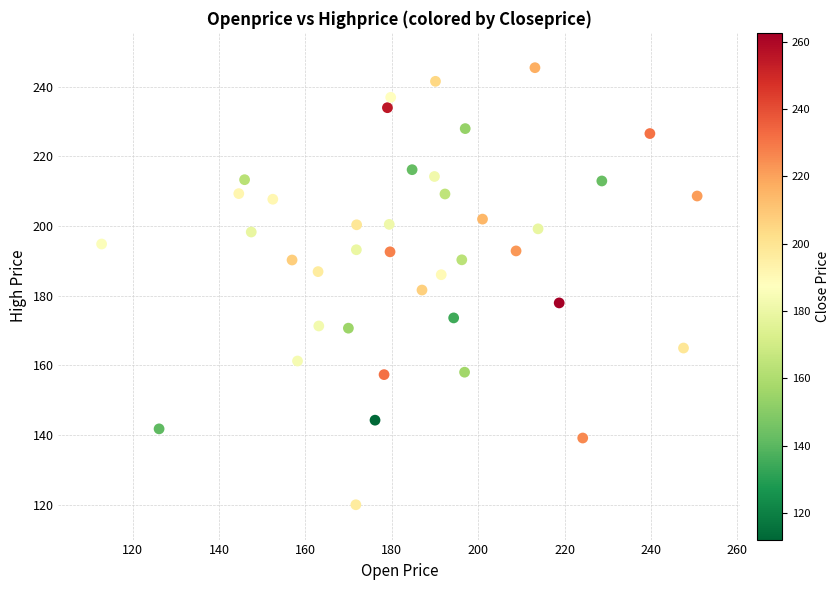

What is the range of Y values (max minus min)?

125.4